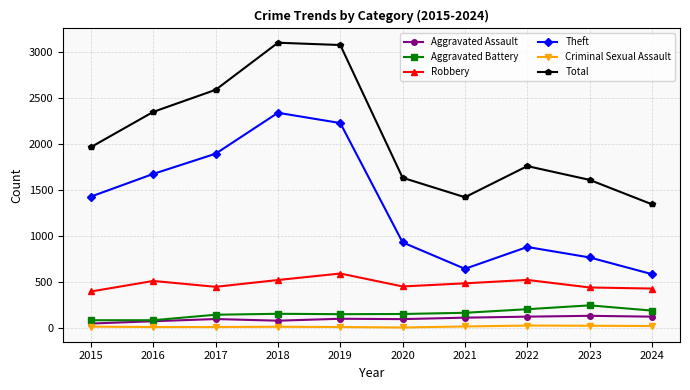

What is the maximum value shown in the chart?

3105